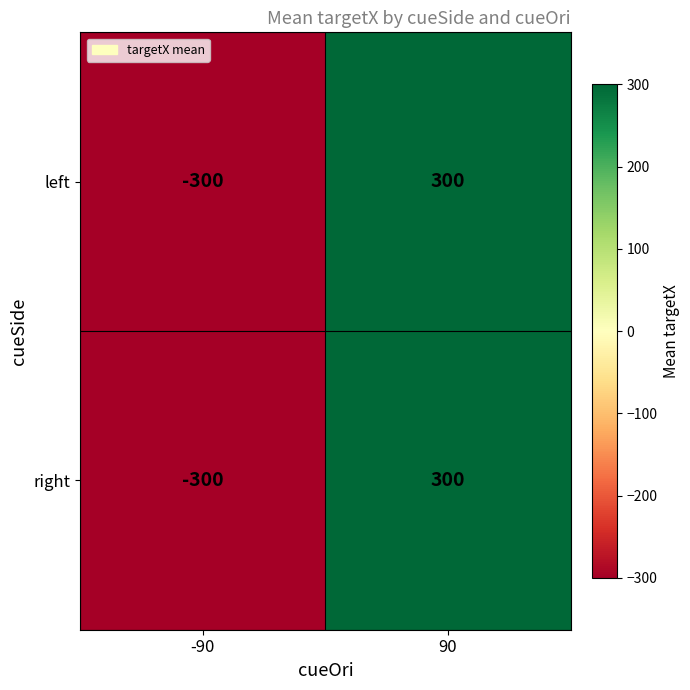

What is the total value across all series at 90?

600